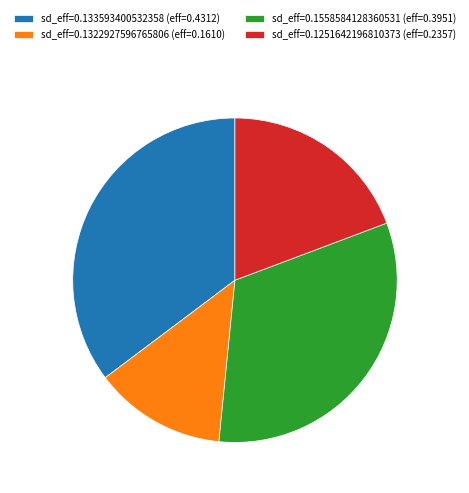

How many segments does this pie chart have?

4